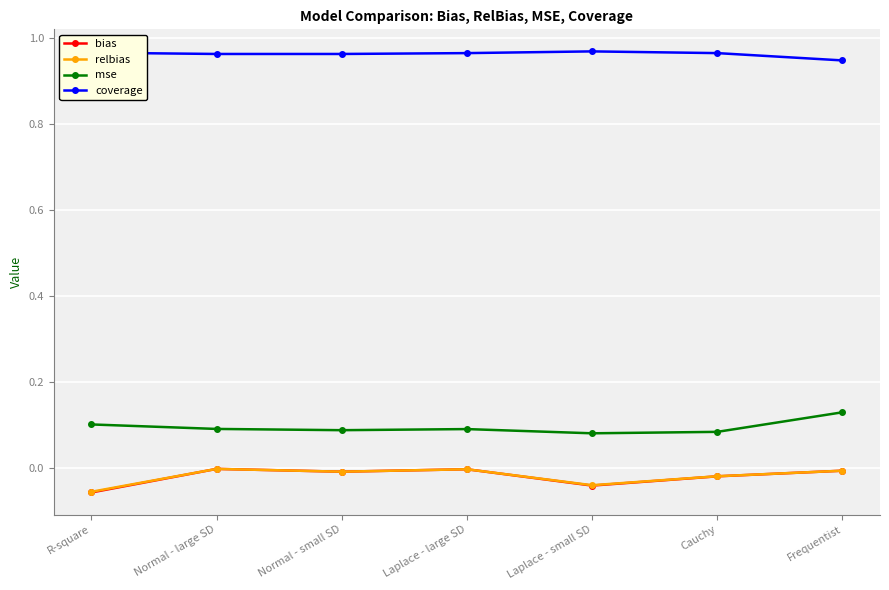

How many distinct data groups are displayed?

4